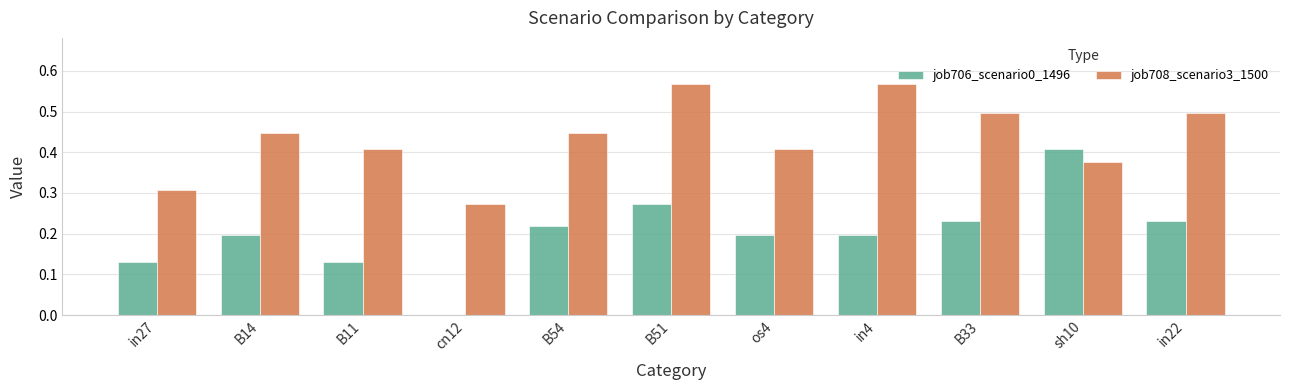

What is the sum of all job708_scenario3_1500 values?

4.8